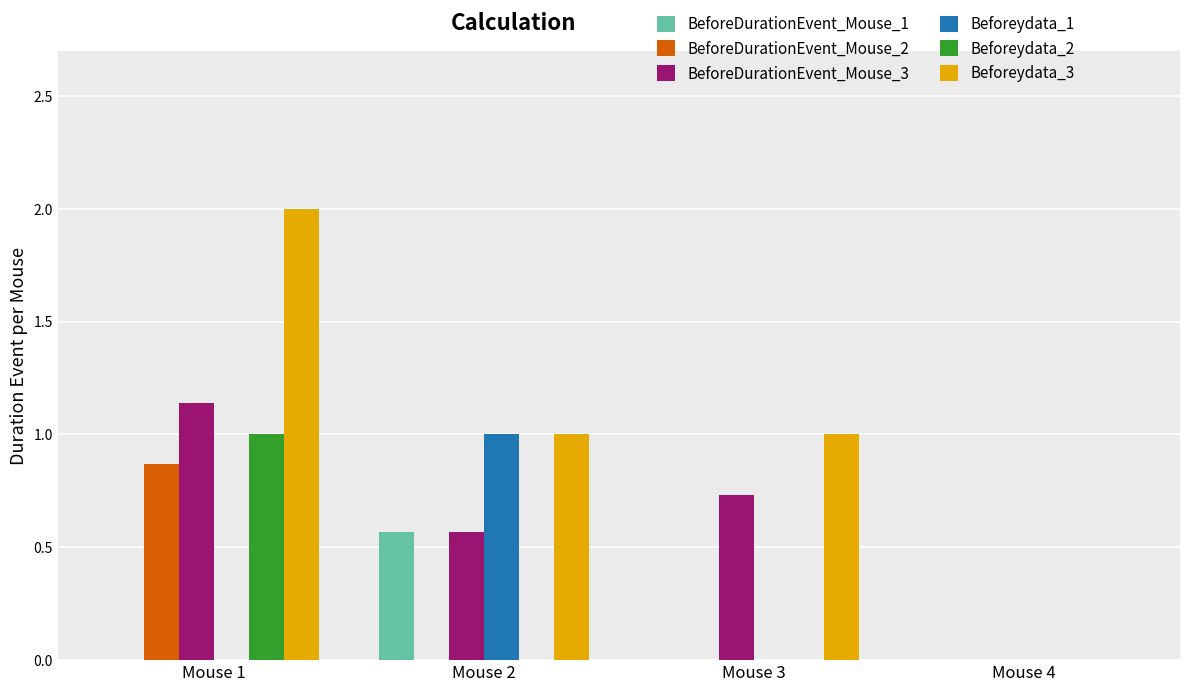

What value does the Beforeydata_3 series have at Mouse 2?

1.0